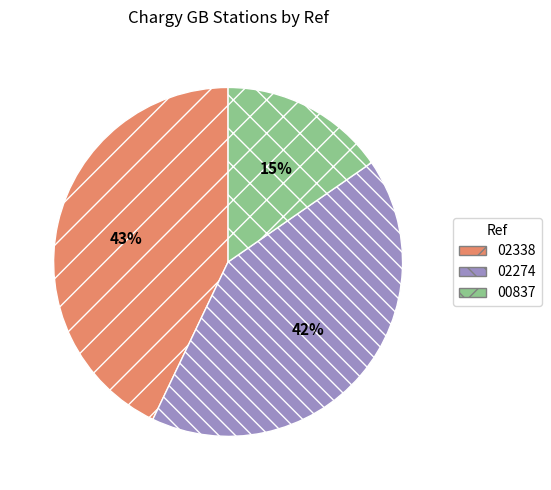

Does any single category account for the majority?

No